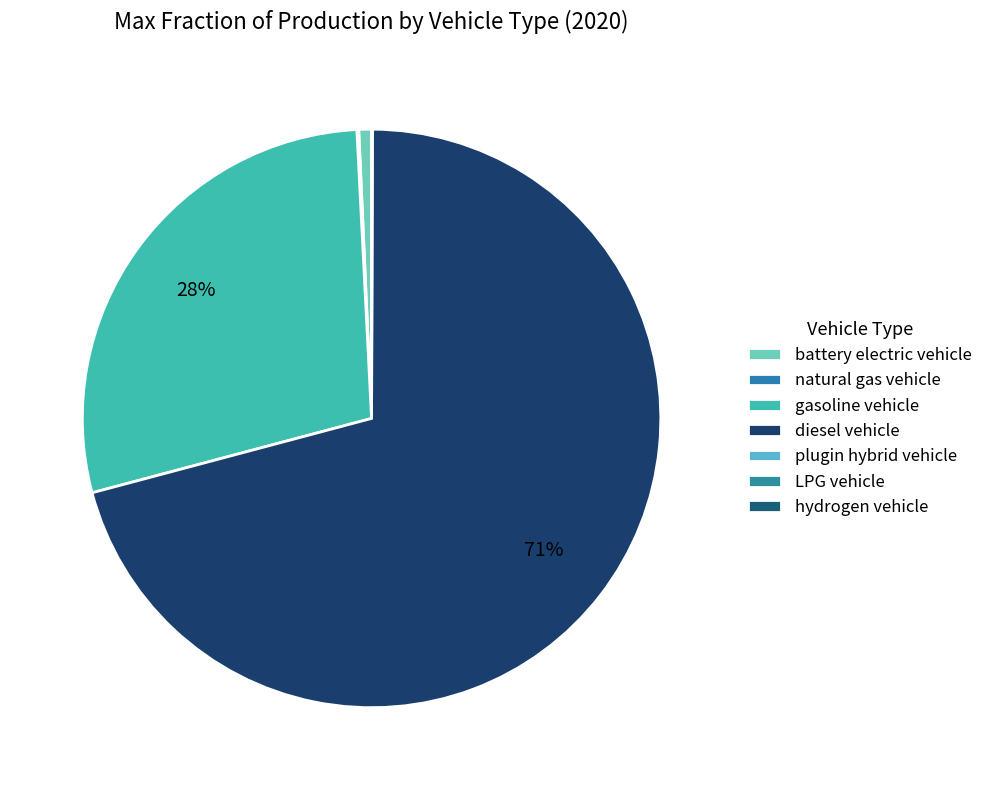

Count the number of slices in the pie.

7